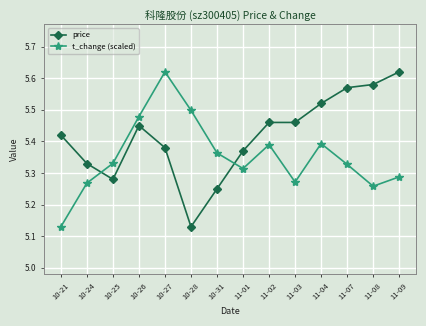

Where is t_change (scaled) nearest to the value 5?

10-21